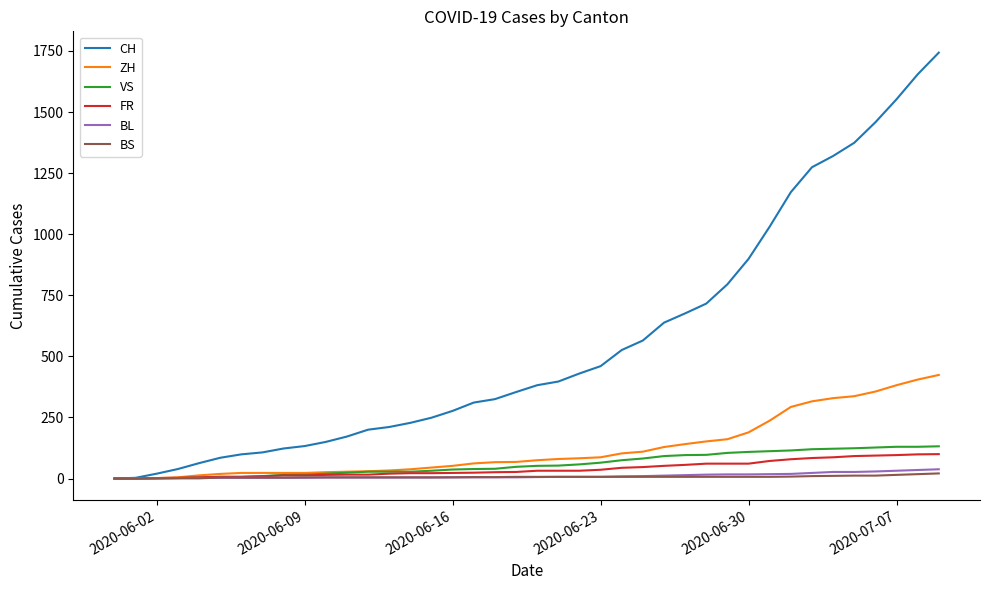

Is this an area chart (filled region under the line)?

No